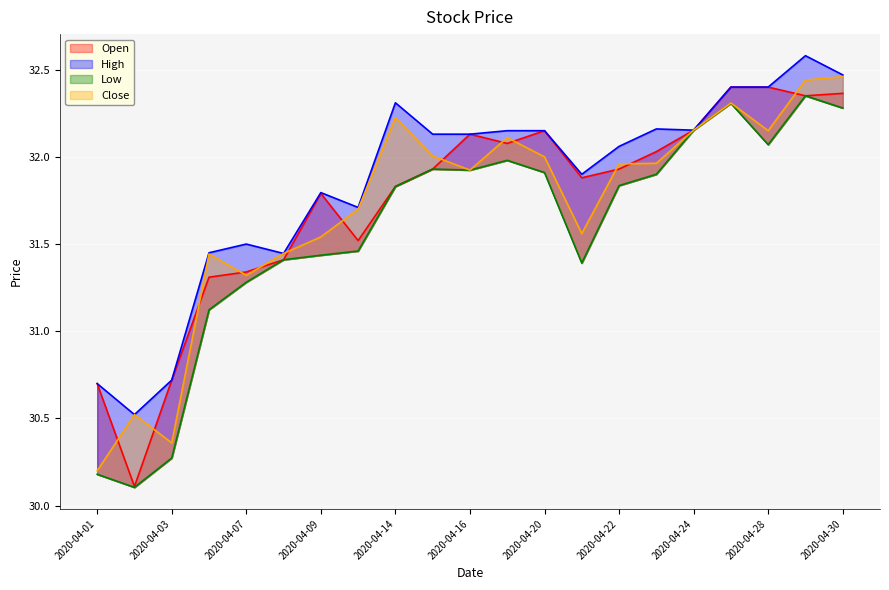

What is the highest value of the High series?

32.6